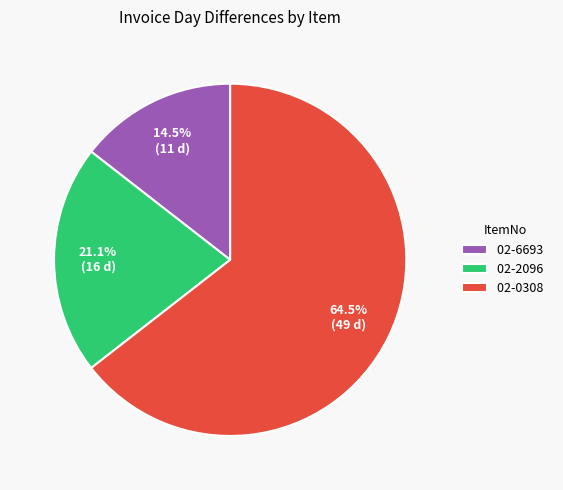

What is the smallest slice in the pie chart?

02-6693